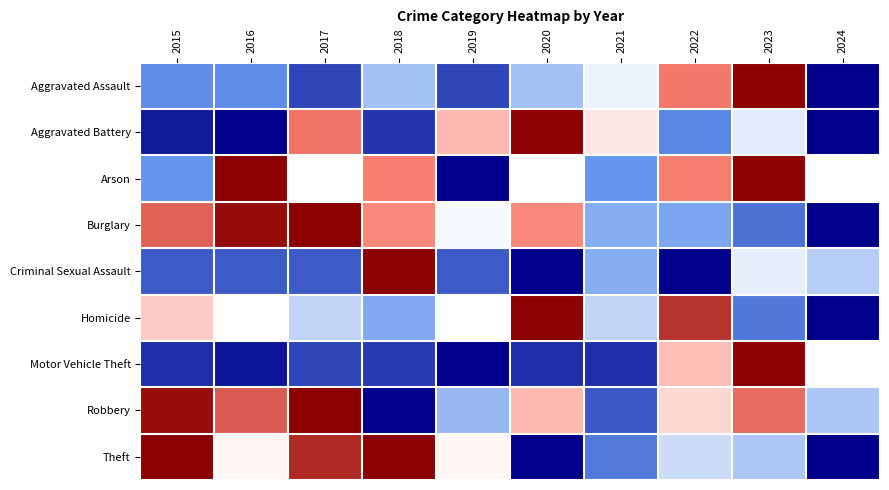

Reading left to right, what are all the values shown in this chart?

Aggravated Assault: 2015=0.2	2016=0.2	2017=0.1	2018=0.4	2019=0.1	2020=0.4	2021=0.5	2022=0.8	2023=1.0	2024=0.0
Aggravated Battery: 2015=0.0	2016=0.0	2017=0.8	2018=0.1	2019=0.6	2020=1.0	2021=0.5	2022=0.2	2023=0.5	2024=0.0
Arson: 2015=0.2	2016=1.0	2017=0.5	2018=0.8	2019=0.0	2020=0.5	2021=0.2	2022=0.8	2023=1.0	2024=0.5
Burglary: 2015=0.8	2016=1.0	2017=1.0	2018=0.7	2019=0.5	2020=0.7	2021=0.3	2022=0.3	2023=0.2	2024=0.0
Criminal Sexual Assault: 2015=0.2	2016=0.2	2017=0.2	2018=1.0	2019=0.2	2020=0.0	2021=0.3	2022=0.0	2023=0.5	2024=0.4
Homicide: 2015=0.6	2016=0.5	2017=0.4	2018=0.3	2019=0.5	2020=1.0	2021=0.4	2022=0.9	2023=0.2	2024=0.0
Motor Vehicle Theft: 2015=0.1	2016=0.0	2017=0.1	2018=0.1	2019=0.0	2020=0.1	2021=0.1	2022=0.6	2023=1.0	2024=0.5
Robbery: 2015=1.0	2016=0.8	2017=1.0	2018=0.0	2019=0.3	2020=0.6	2021=0.2	2022=0.6	2023=0.8	2024=0.4
Theft: 2015=1.0	2016=0.5	2017=0.9	2018=1.0	2019=0.5	2020=0.0	2021=0.2	2022=0.4	2023=0.4	2024=0.0